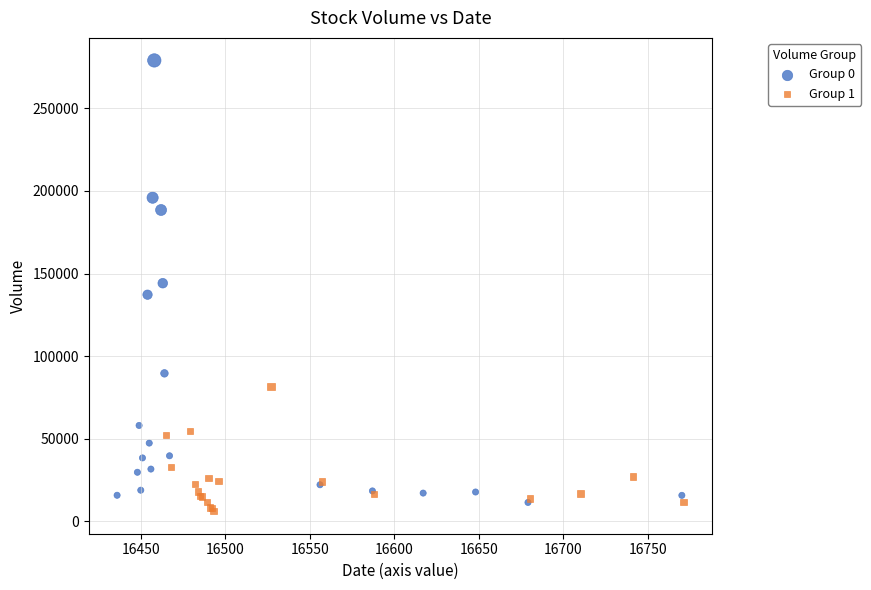

Which series reaches the minimum Y coordinate?

Group 1